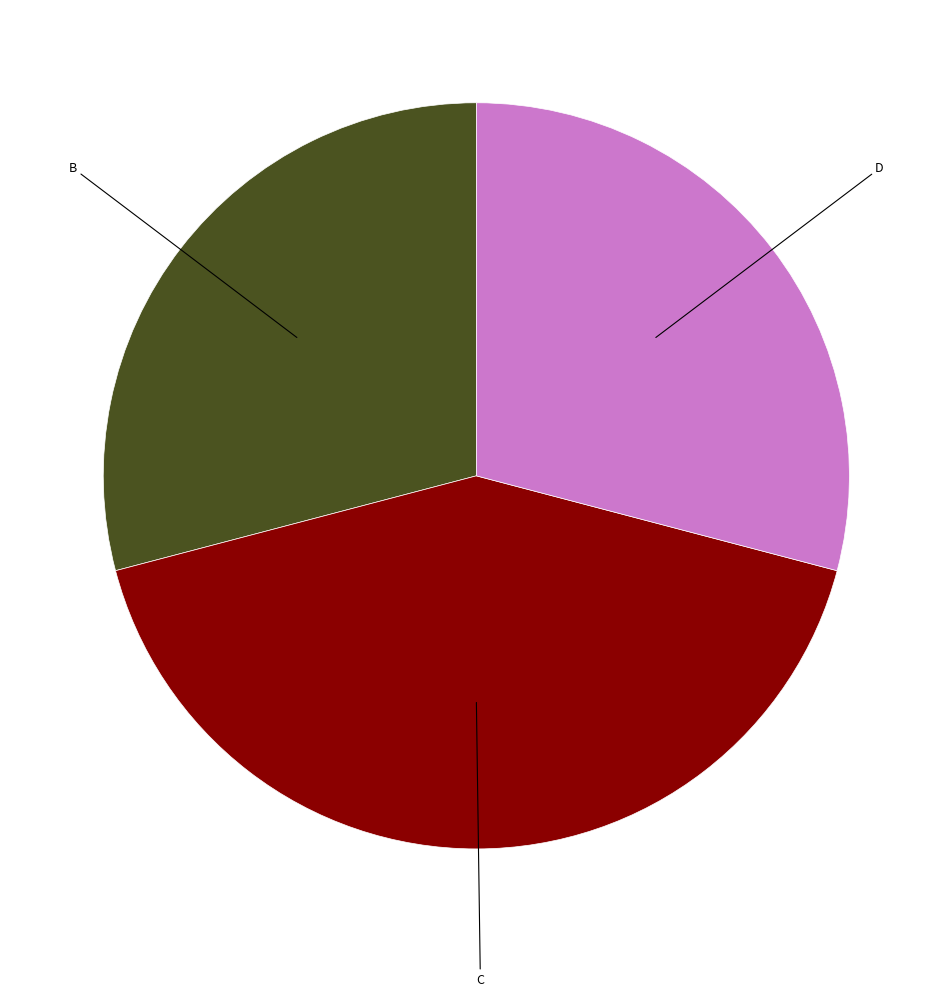

Is there any slice that represents more than half of the pie?

No